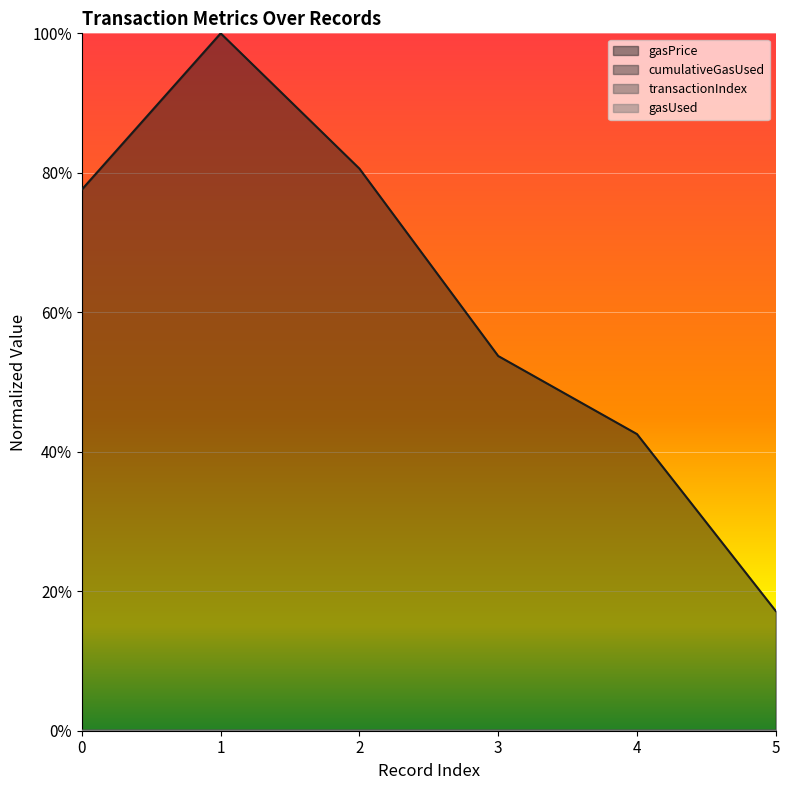

Which series has the largest total across all categories?

gasPrice